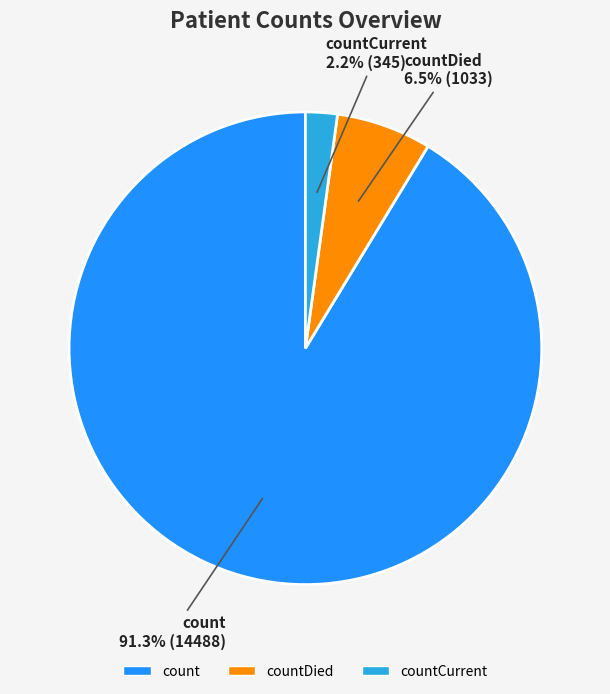

Rank the categories by value from lowest to highest.

countCurrent, countDied, count